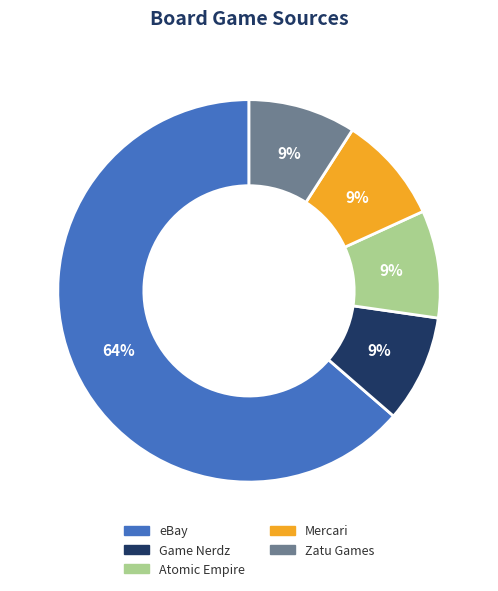

Which has a higher value, eBay or Atomic Empire?

eBay